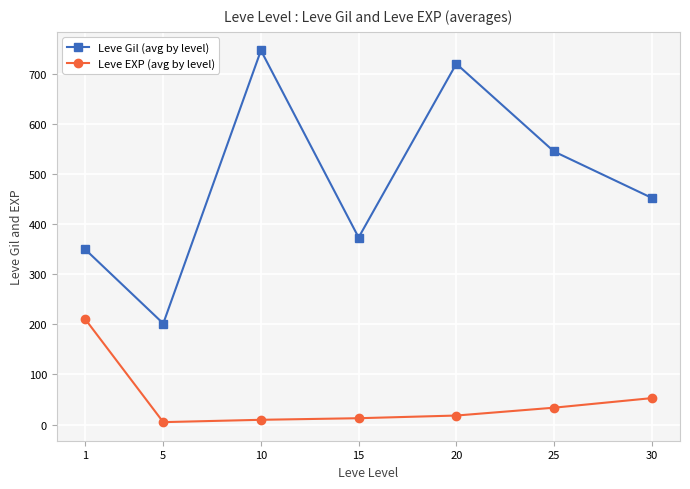

What is the difference between the maximum and minimum values in the Leve Gil (avg by level) series?

545.0